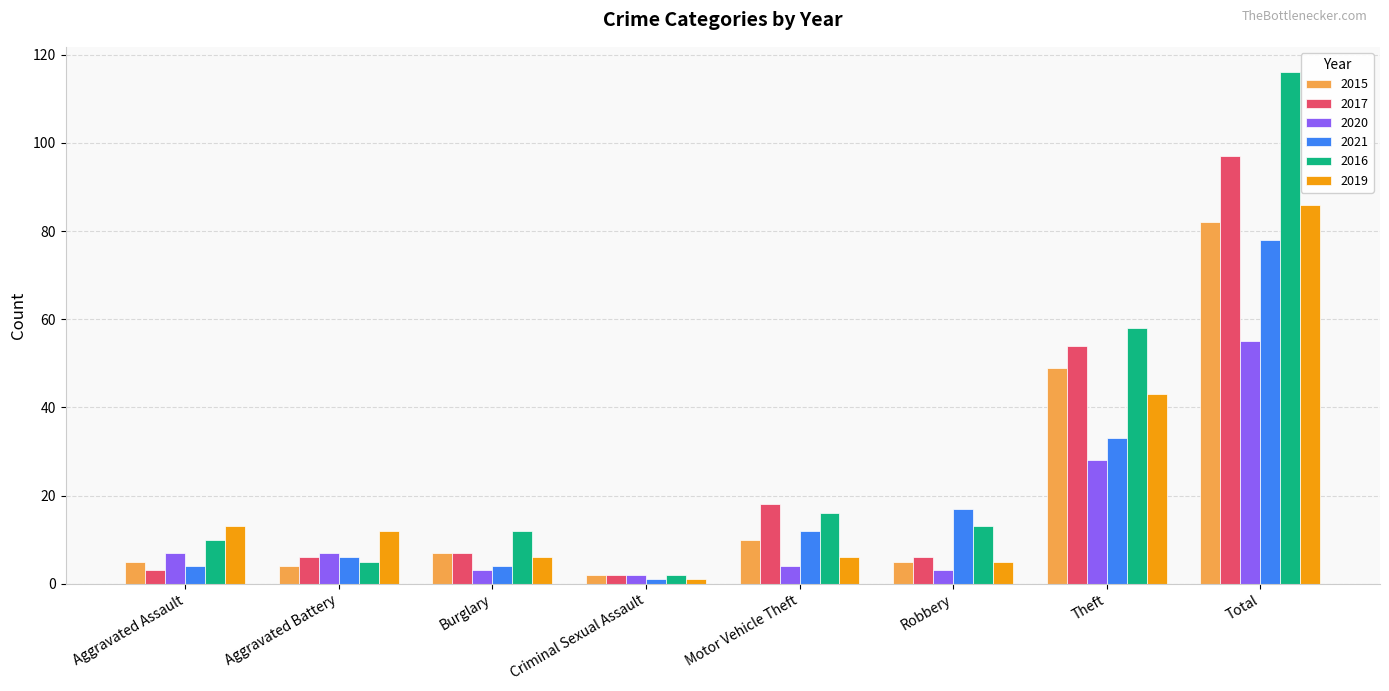

Which label corresponds to the smallest value in the chart?

Criminal Sexual Assault